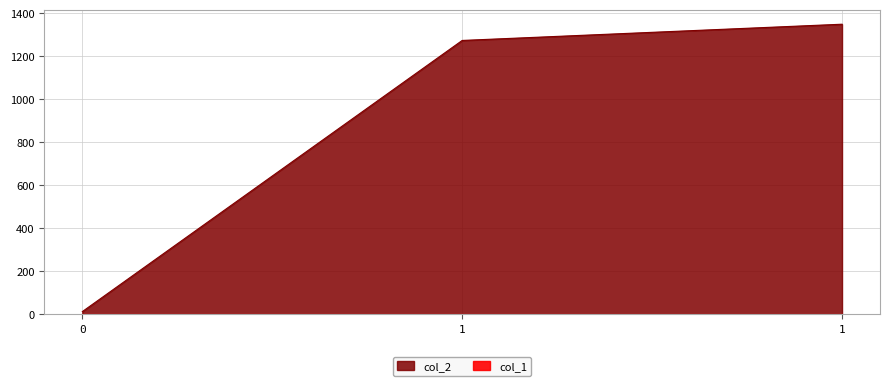

The col_1 series shows 0.2 at 0. True or false?

True